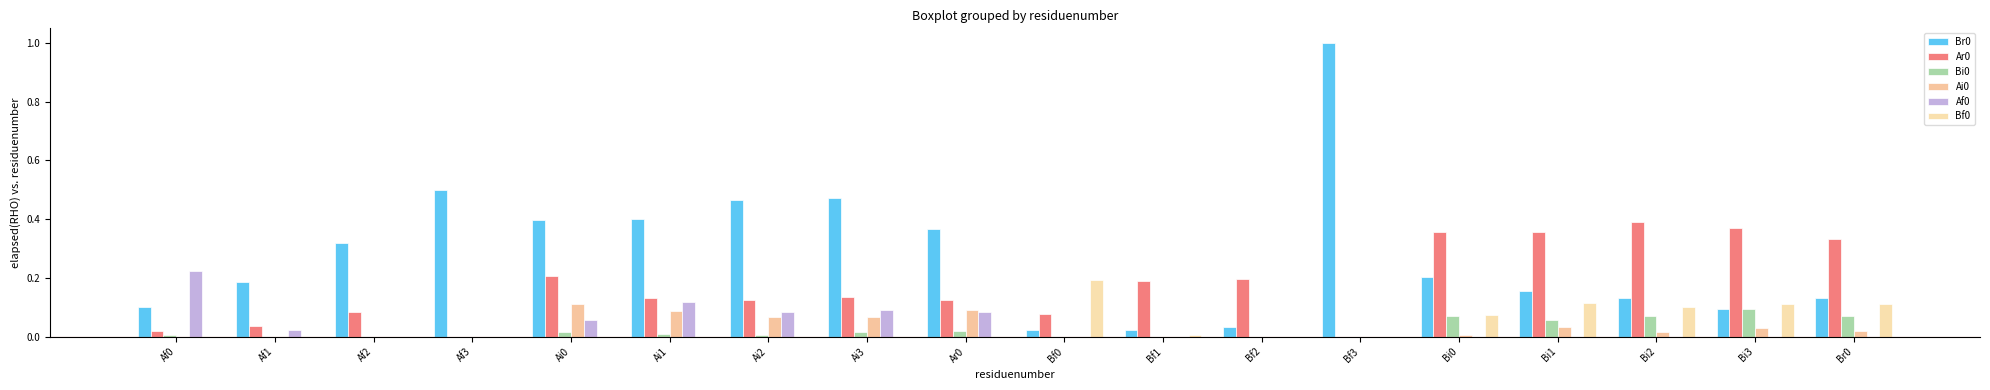

Are the bars grouped side by side (vs. stacked)?

Yes